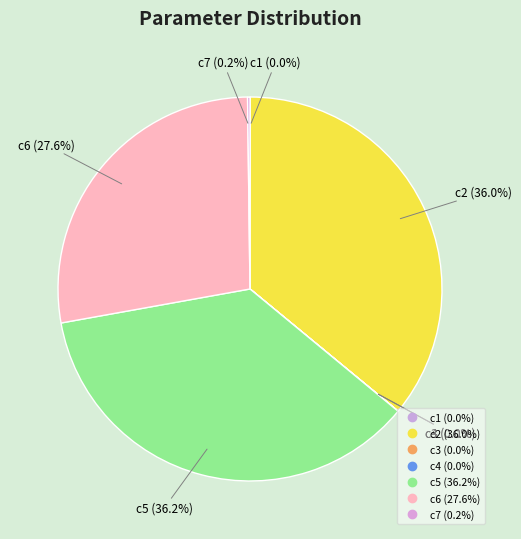

To the nearest percent, what portion does c2 represent?

36%